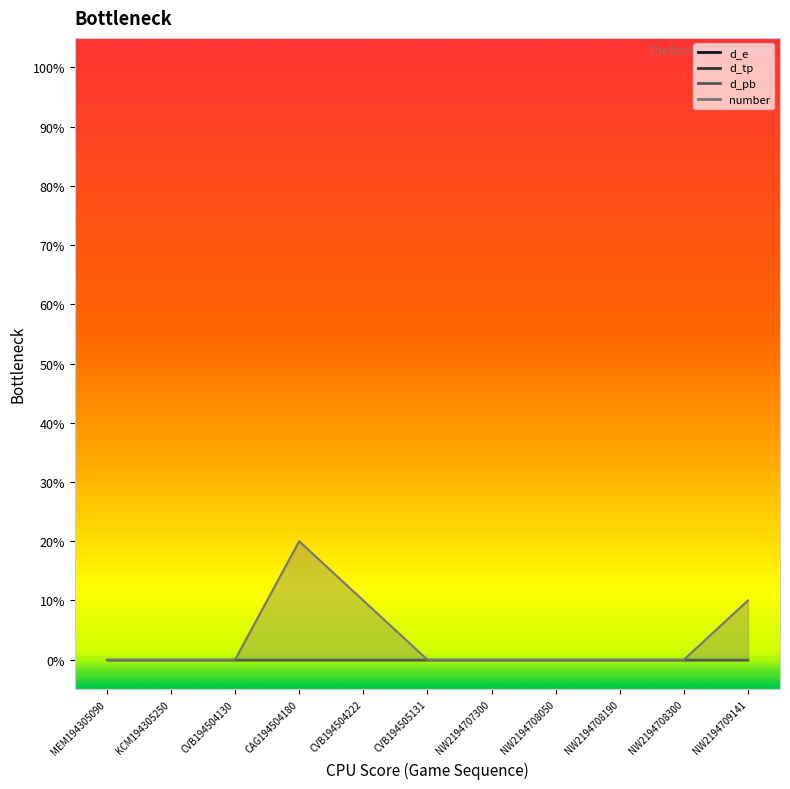

List the series in order of their peak value, highest first.

number, d_e, d_tp, d_pb